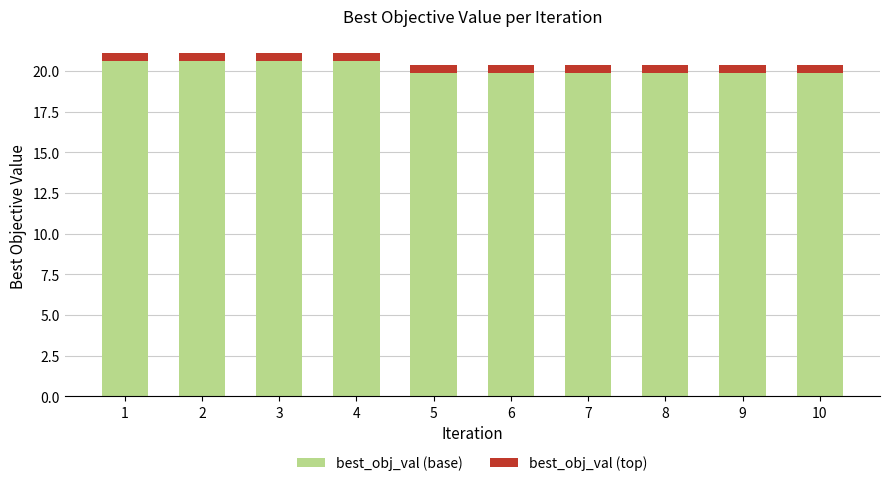

Reading left to right, what are the values for best_obj_val (base)?

20.6	20.6	20.6	20.6	19.9	19.9	19.9	19.9	19.9	19.9